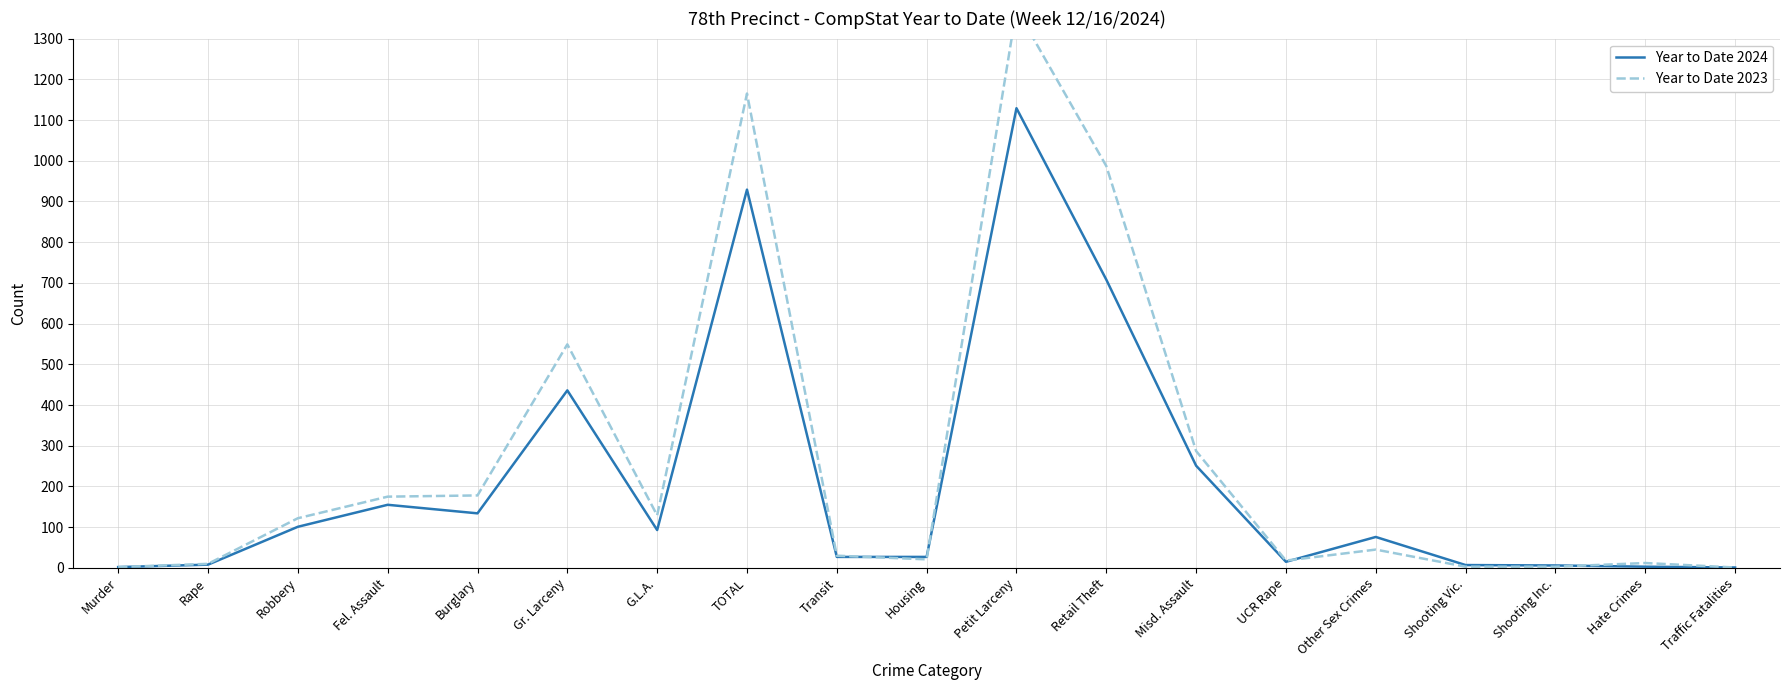

What is the difference between the second highest and minimum values in the Year to Date 2023 series?

1164